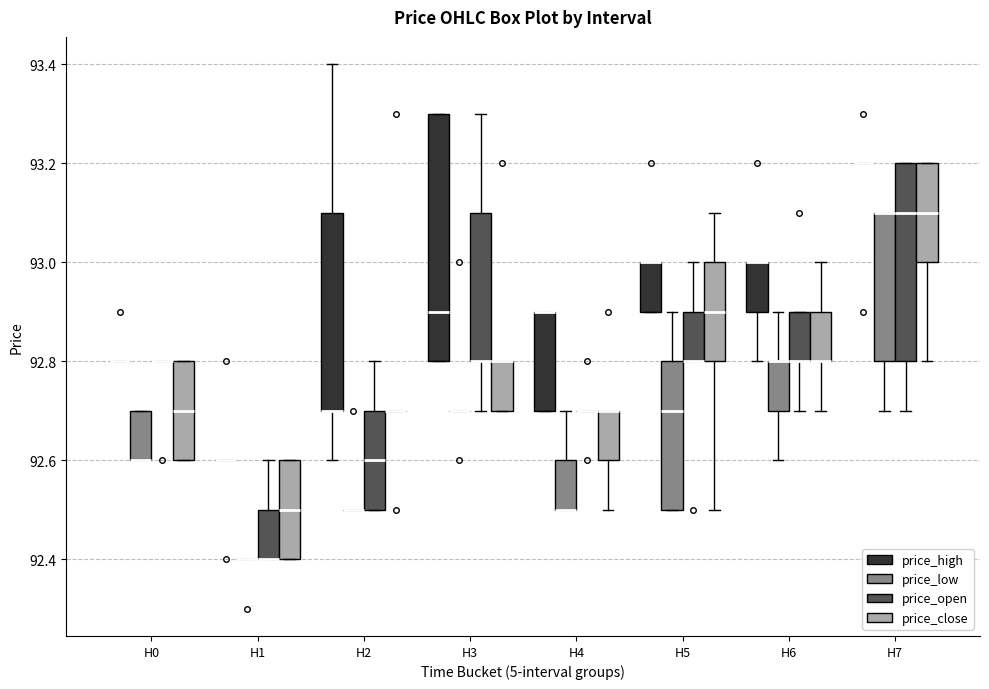

Which box is the tallest, from its lower edge to its upper edge?

H3 (price_high)